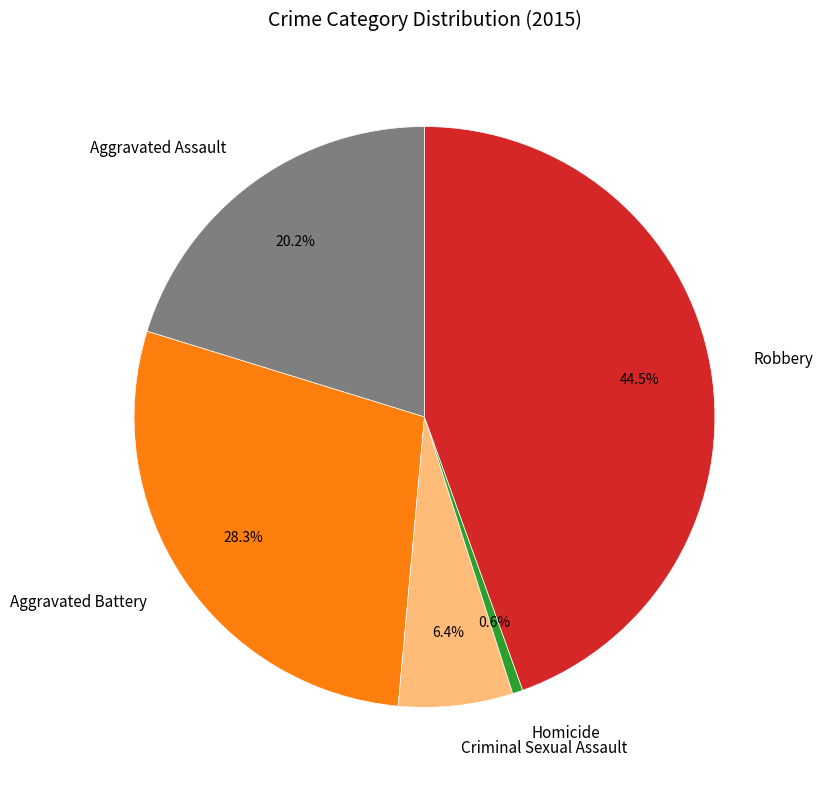

Is there a majority slice in this chart?

No